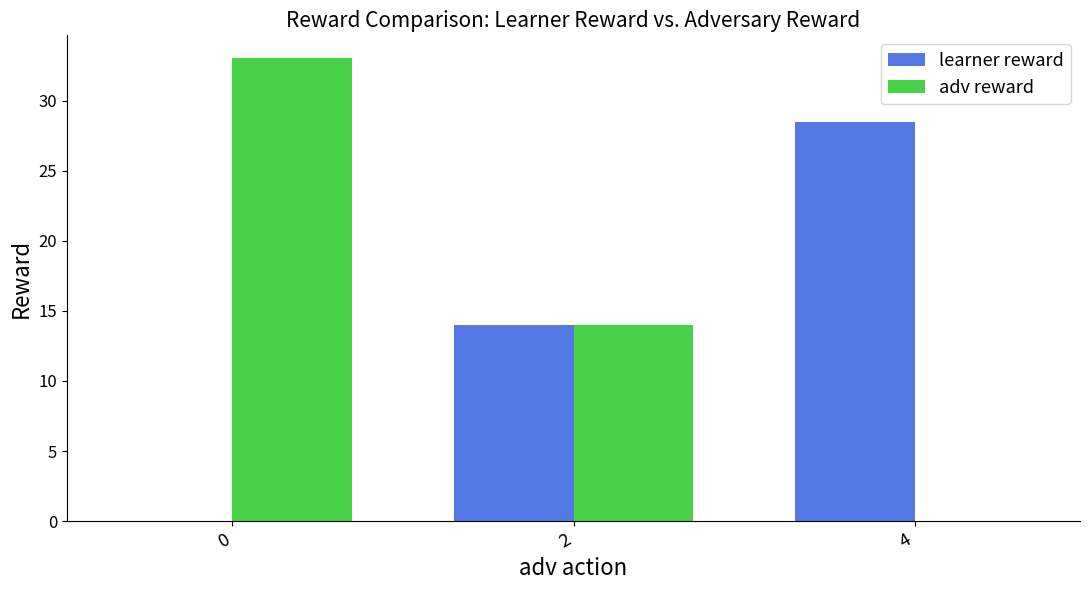

What is the greatest value displayed?

33.0